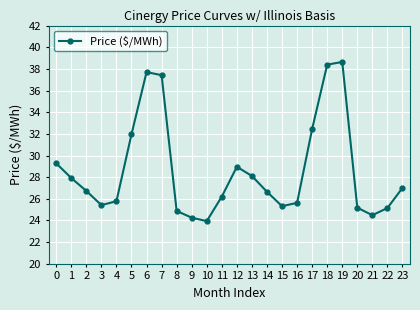

Which category has the lowest value across all series?

10